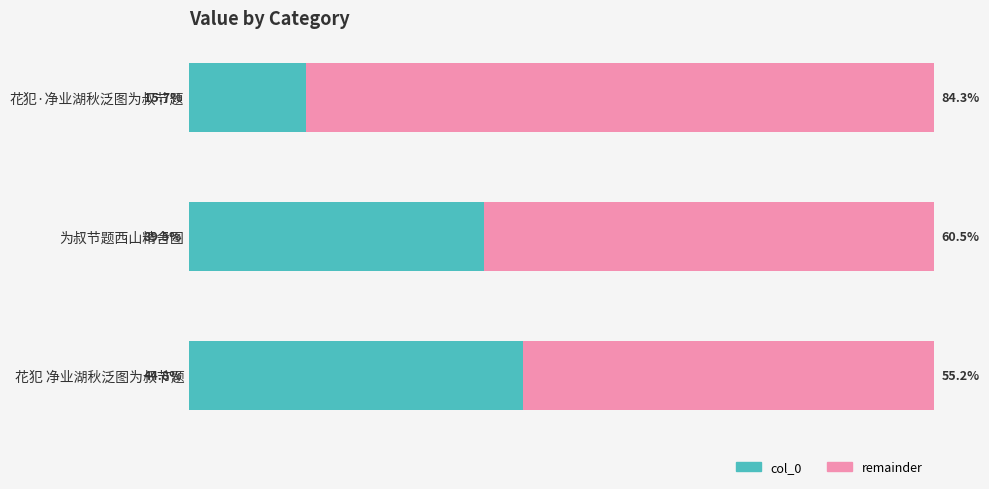

Where is col_0 nearest to the value 30?

为叔节题西山精舍图